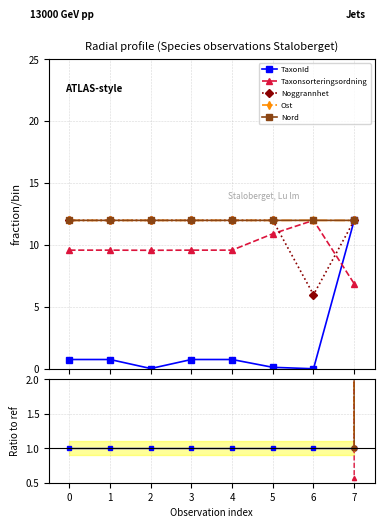

True or false: TaxonId has more than 2 interior local peaks.

False